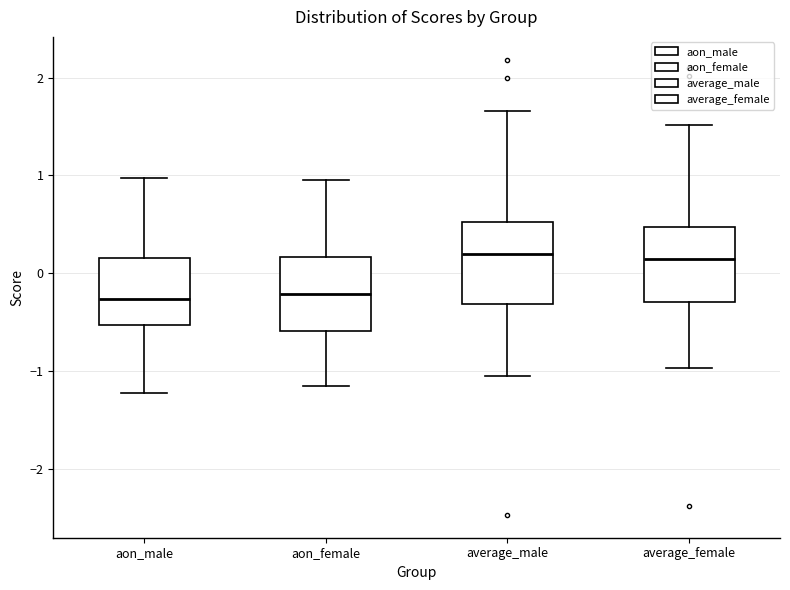

Reading left to right, transcribe this box plot: for each box, give where its median line is, the range the box spans, and where its two whiskers end, as read against the y-axis. The values are not printed on the chart, so give them approximately, as read against the axis.

aon_male: median -0.3, box -0.5 to 0.2, whiskers -1.2 to 1.0
aon_female: median -0.2, box -0.6 to 0.2, whiskers -1.2 to 0.9
average_male: median 0.2, box -0.3 to 0.5, whiskers -1.1 to 1.7
average_female: median 0.1, box -0.3 to 0.5, whiskers -1.0 to 1.5